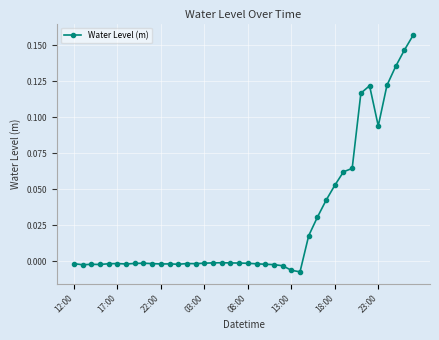

What is the sum of all values?

1.1